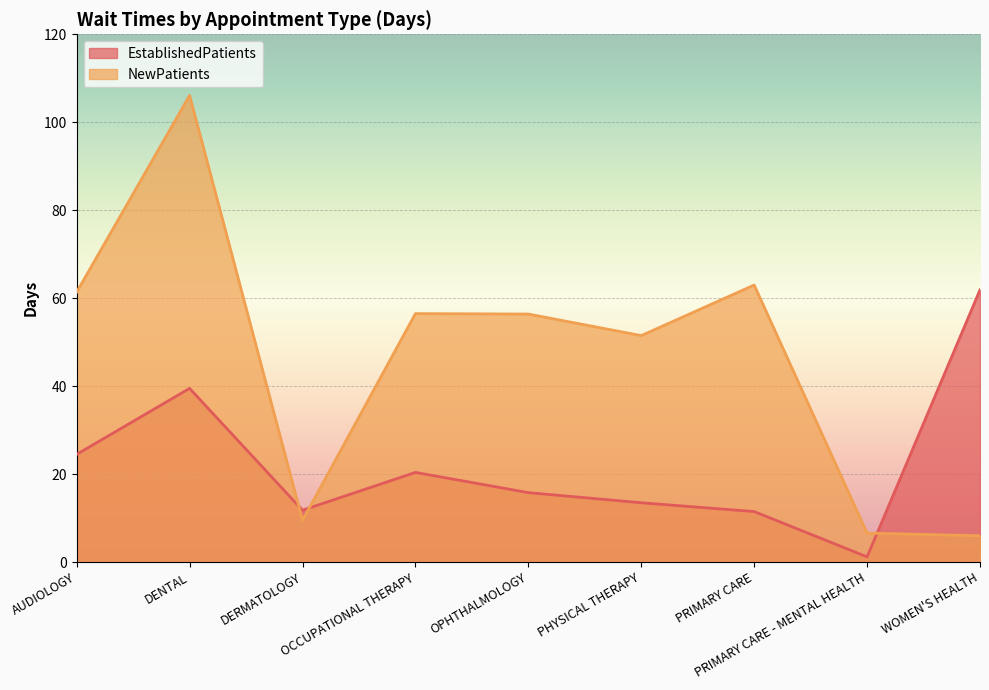

Between WOMEN'S HEALTH and OCCUPATIONAL THERAPY, which is larger?

WOMEN'S HEALTH